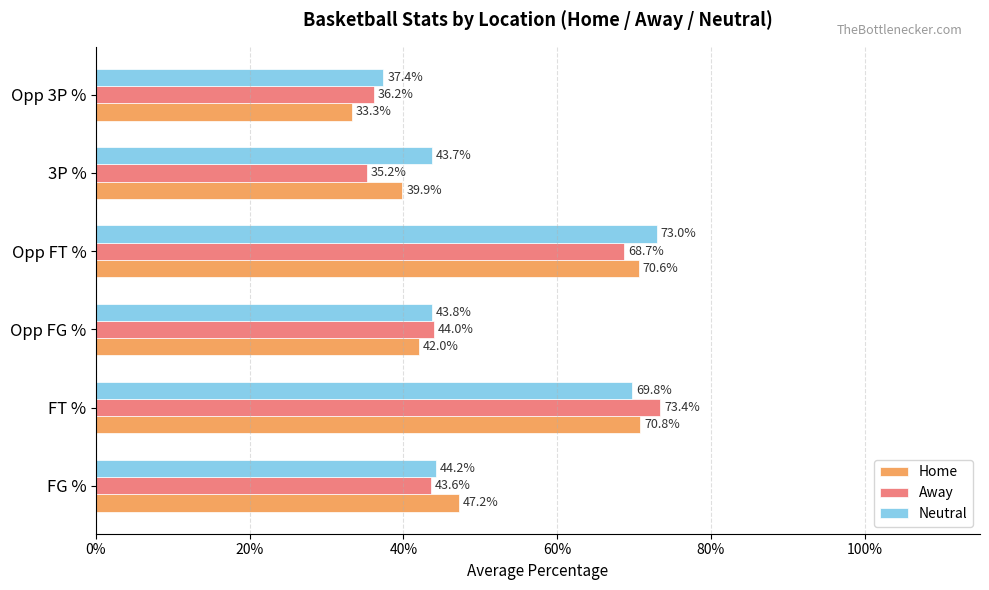

List the series in order of their peak value, highest first.

Away, Neutral, Home